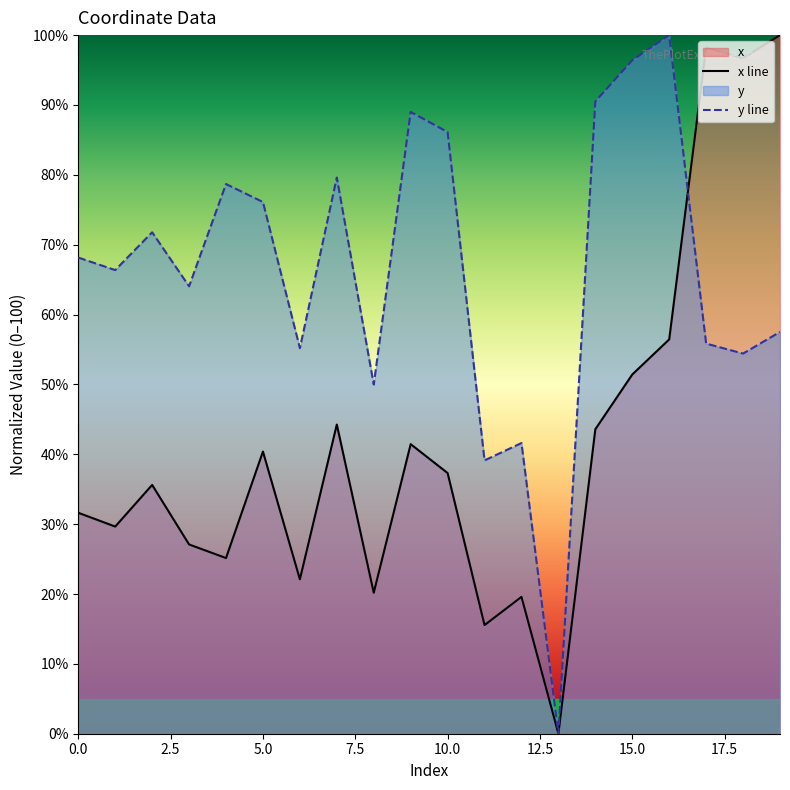

Which series has the largest range (max minus min)?

x line